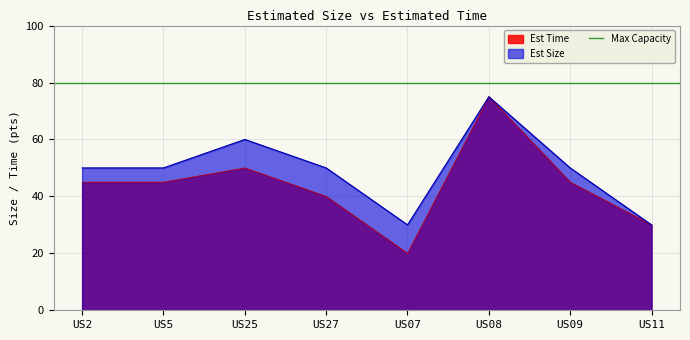

True or false: Est Size and Est Time intersect in this chart.

False